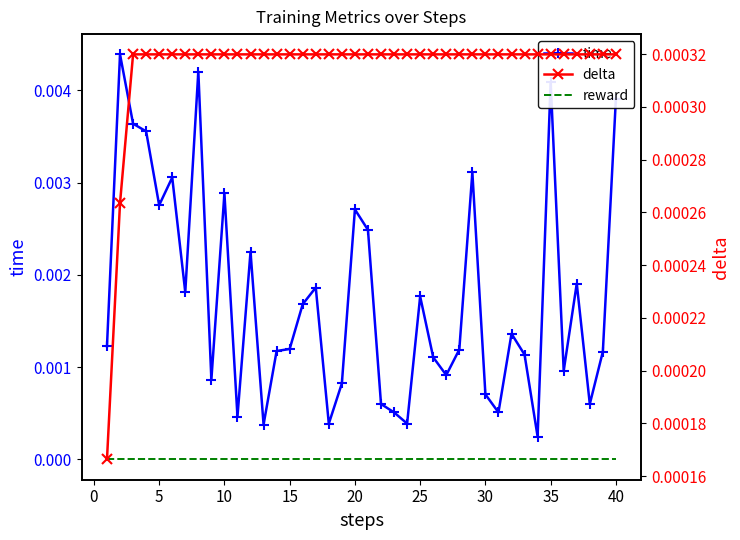

How many intersections are there between time and delta?

2